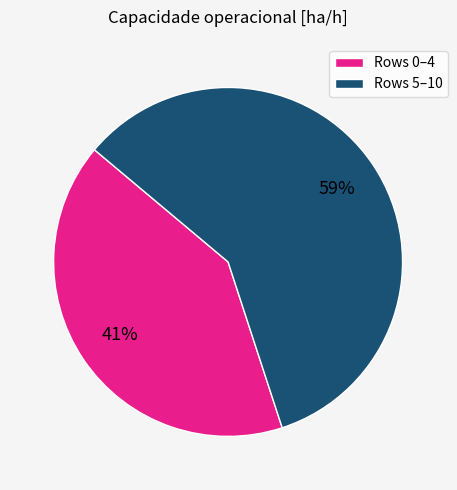

What is the ratio of the value at Rows 5–10 to the value at Rows 0–4?

1.4